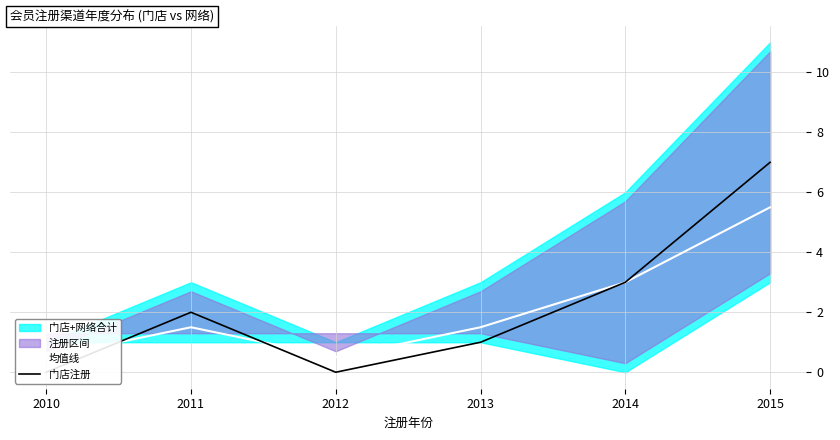

What is the total value across all series at 2011?

3.5